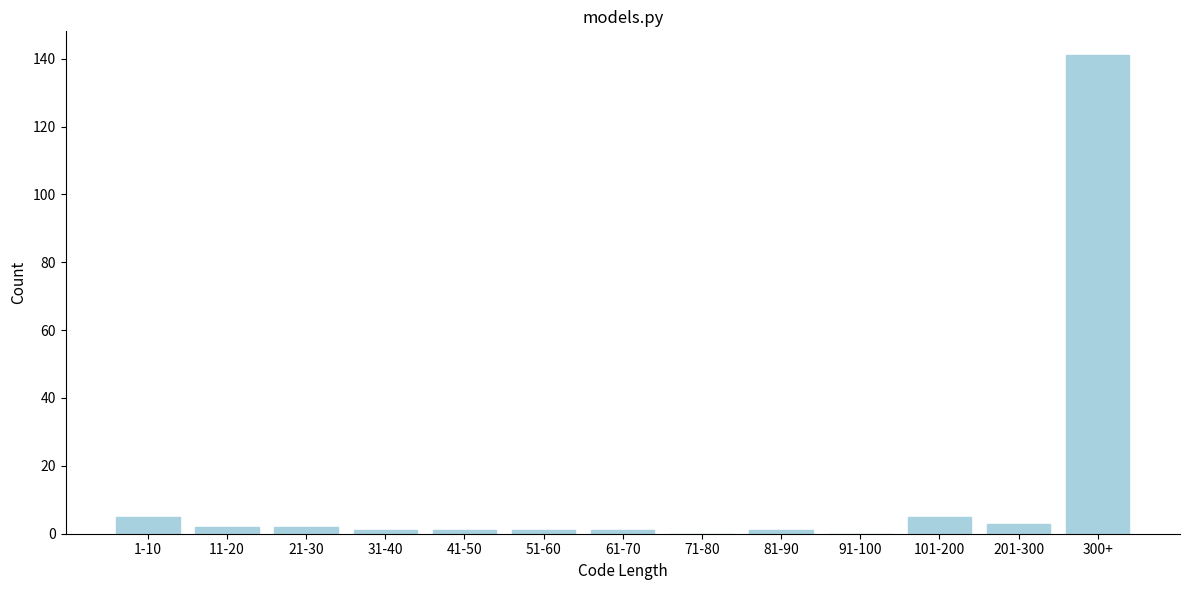

Reading right to left, extract all data points from this chart.

300+=141	201-300=3	101-200=5	91-100=0	81-90=1	71-80=0	61-70=1	51-60=1	41-50=1	31-40=1	21-30=2	11-20=2	1-10=5